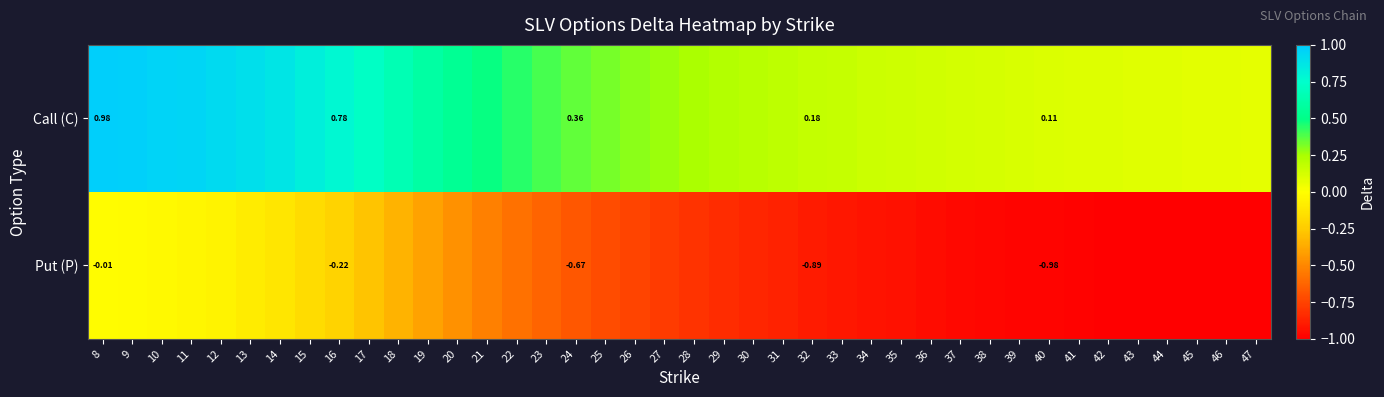

The Put (P) series shows -1.1 at 23. True or false?

False